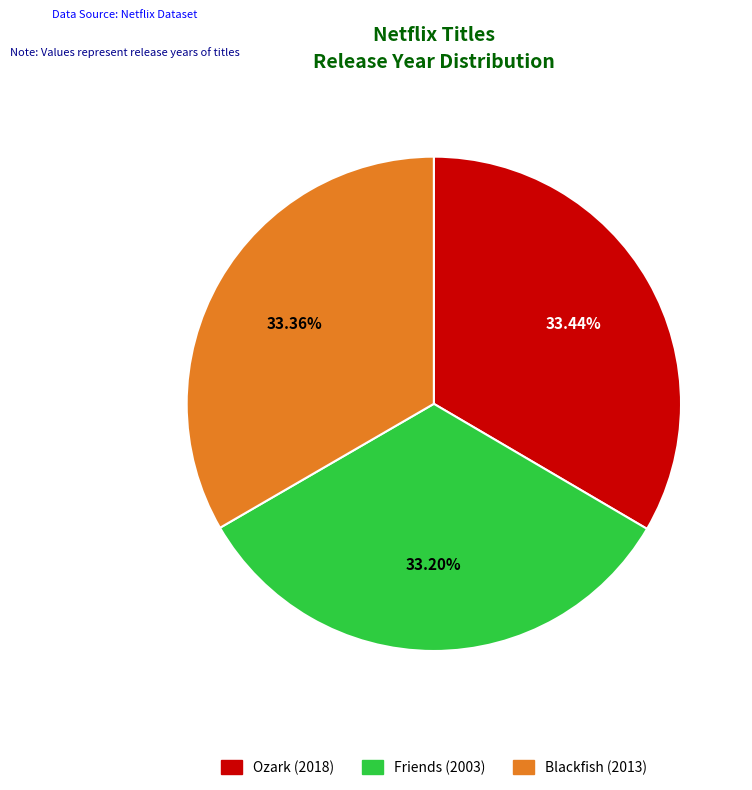

Is there any slice that represents more than half of the pie?

No